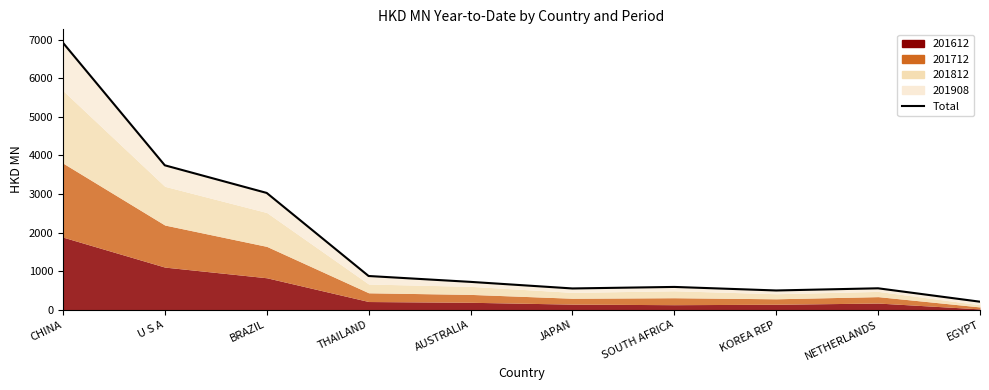

Read the value at JAPAN.

551.6